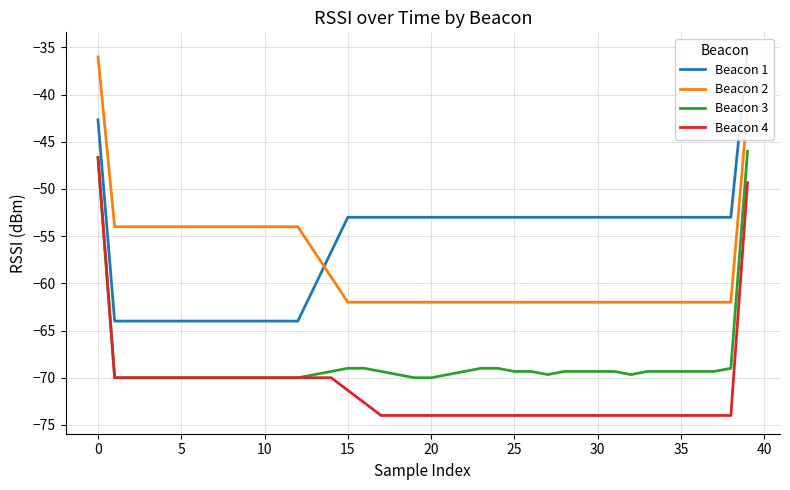

Between 23 and 29, which is larger?

23